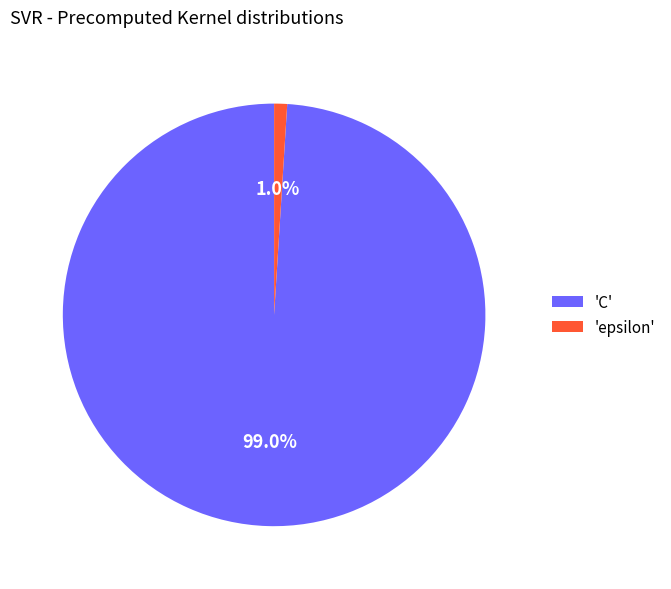

Rank the categories by value from highest to lowest.

'C', 'epsilon'